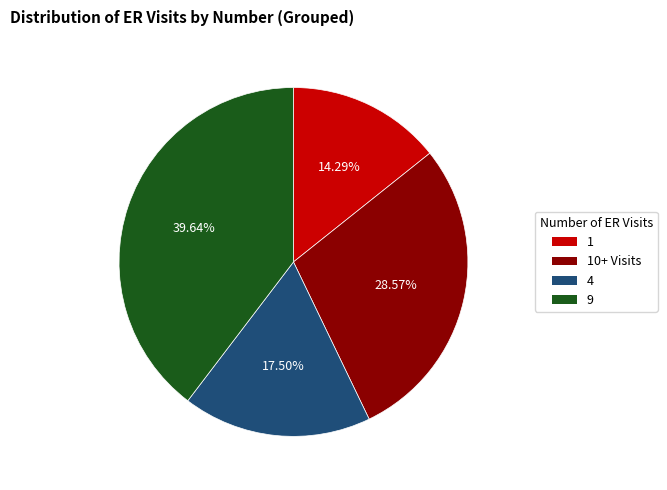

Is there a majority slice in this chart?

No